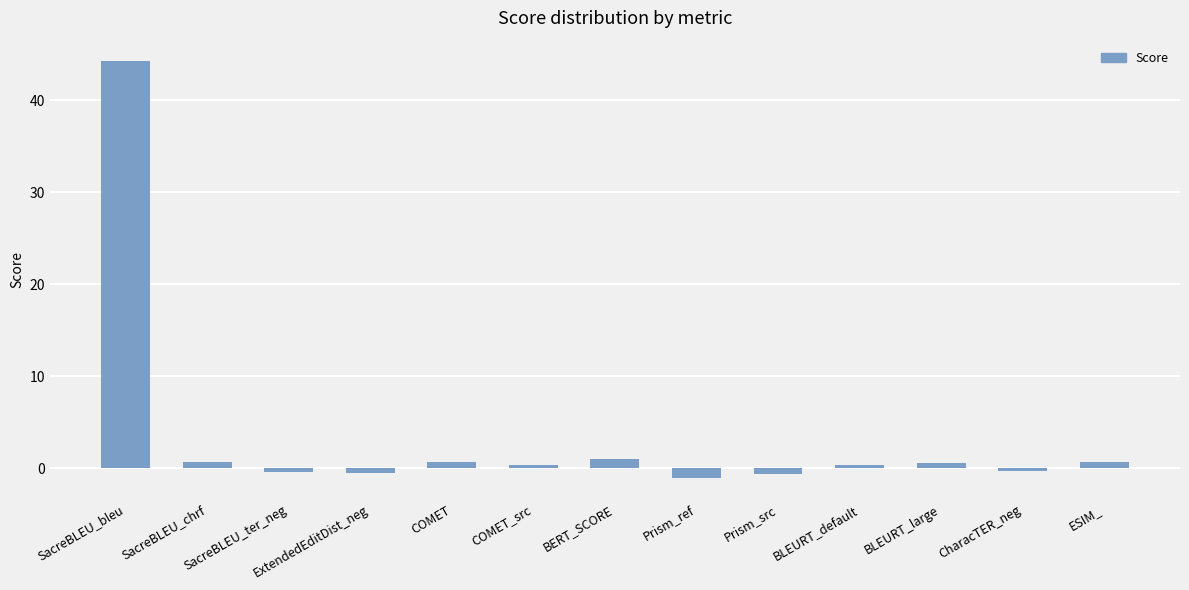

What is the average value?

3.5